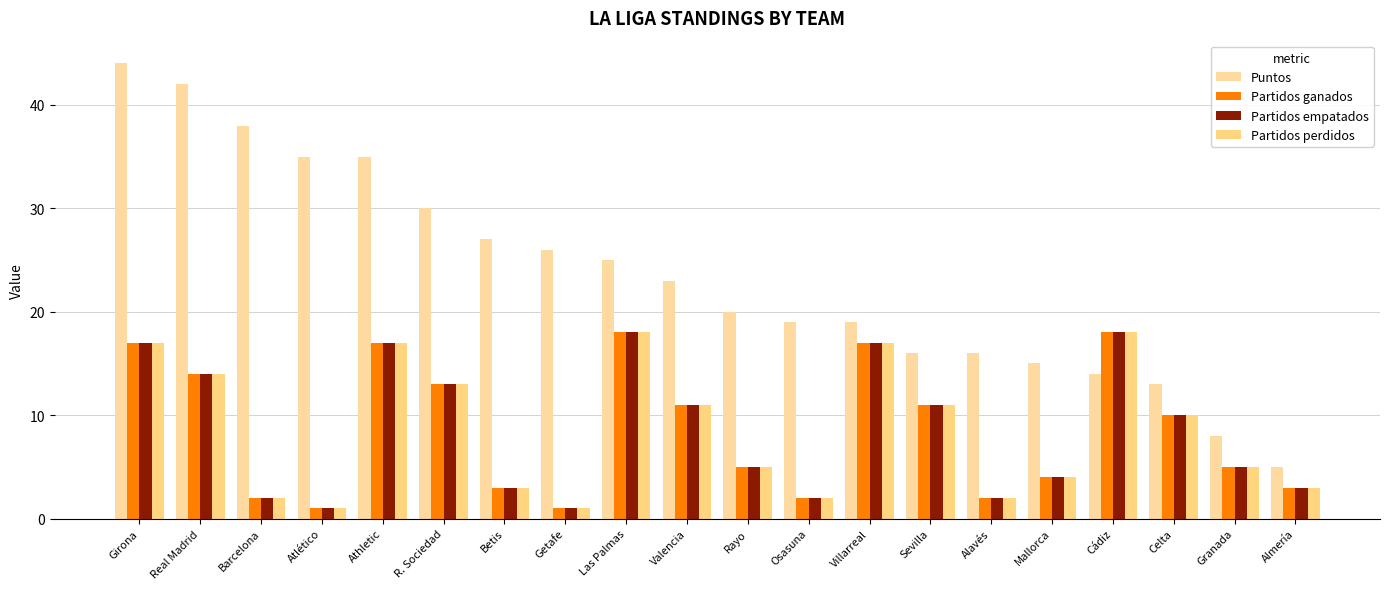

How many data points in Partidos perdidos are less than 10?

10